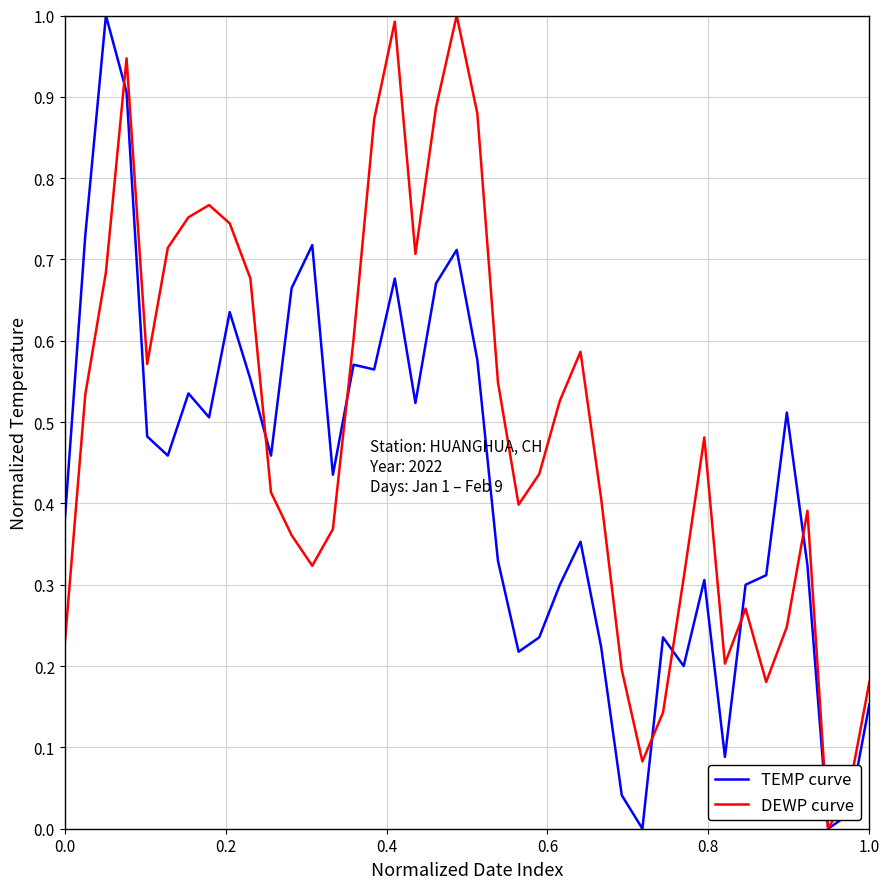

Which series has the largest total across all categories?

DEWP curve